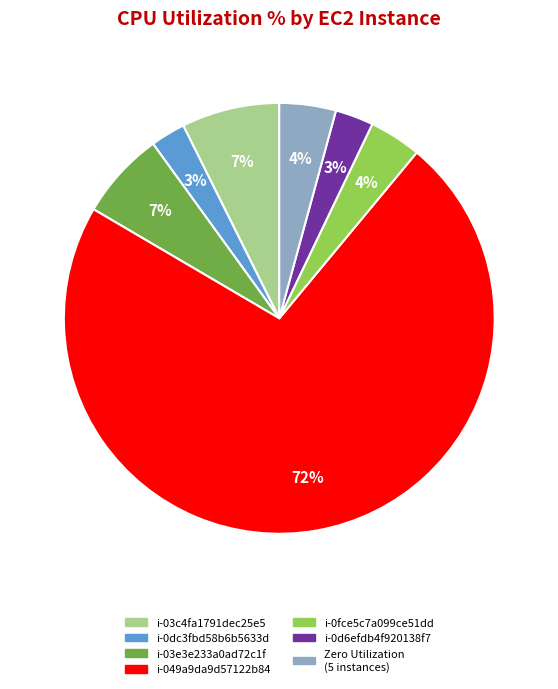

Does any single category account for the majority?

Yes